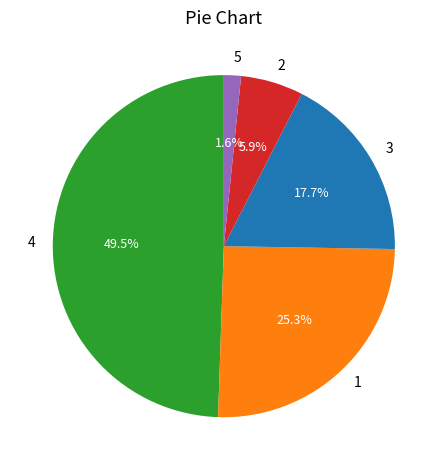

To the nearest percent, what is the combined percentage of 1 and 4?

75%